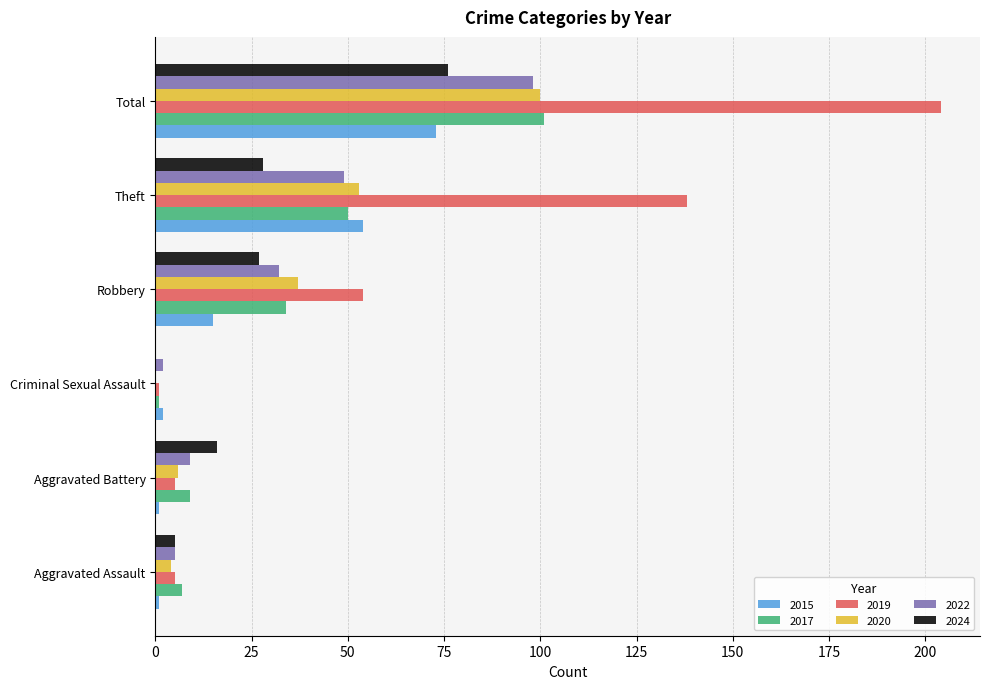

Is the value of 2024 at Aggravated Assault greater than the value of 2015 at Robbery?

No